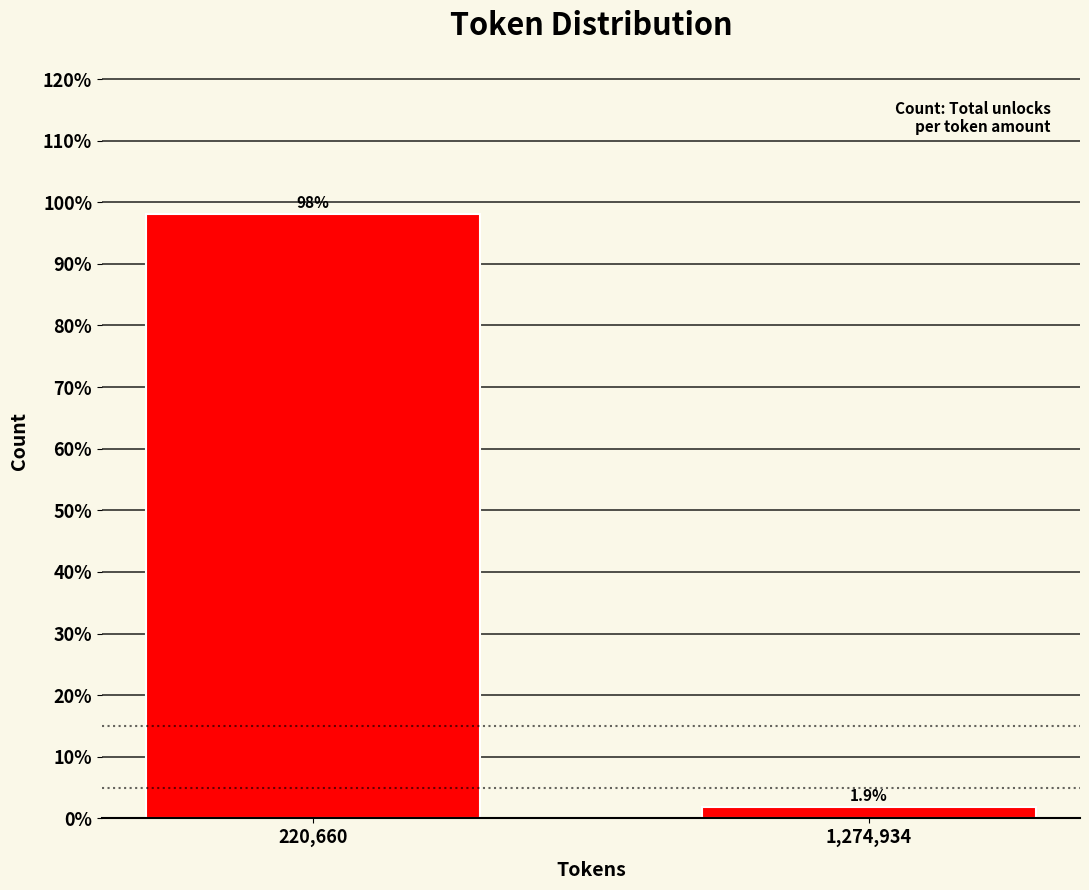

Reading right to left, what are all the values shown in this chart?

1.9	98.1